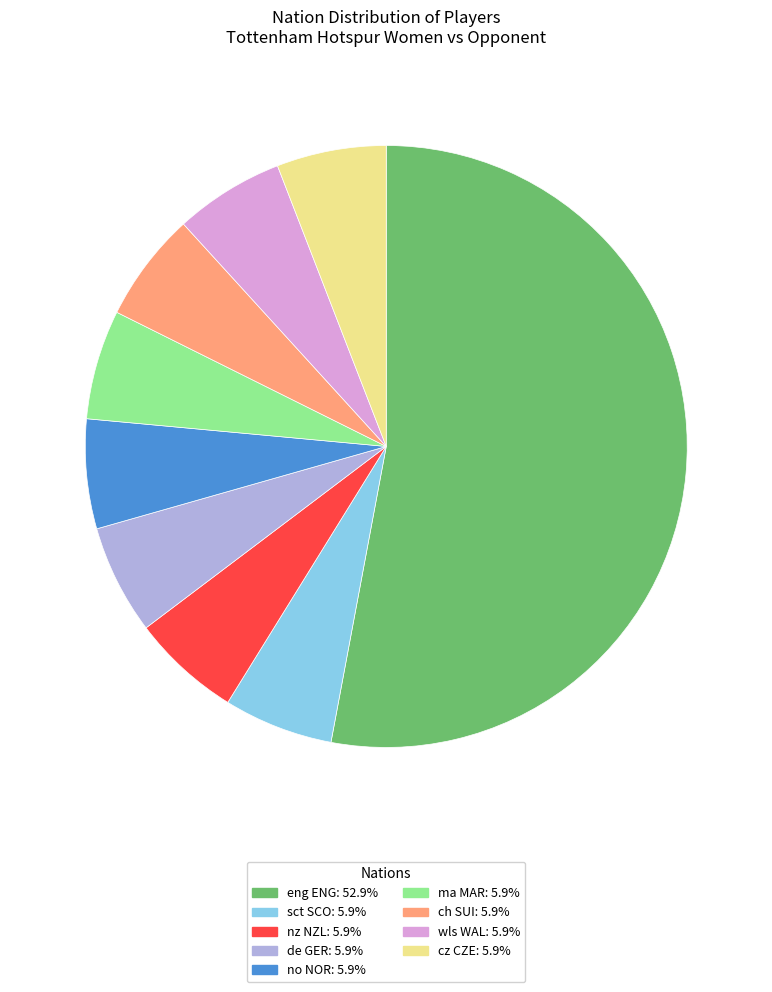

What is the majority slice?

eng ENG